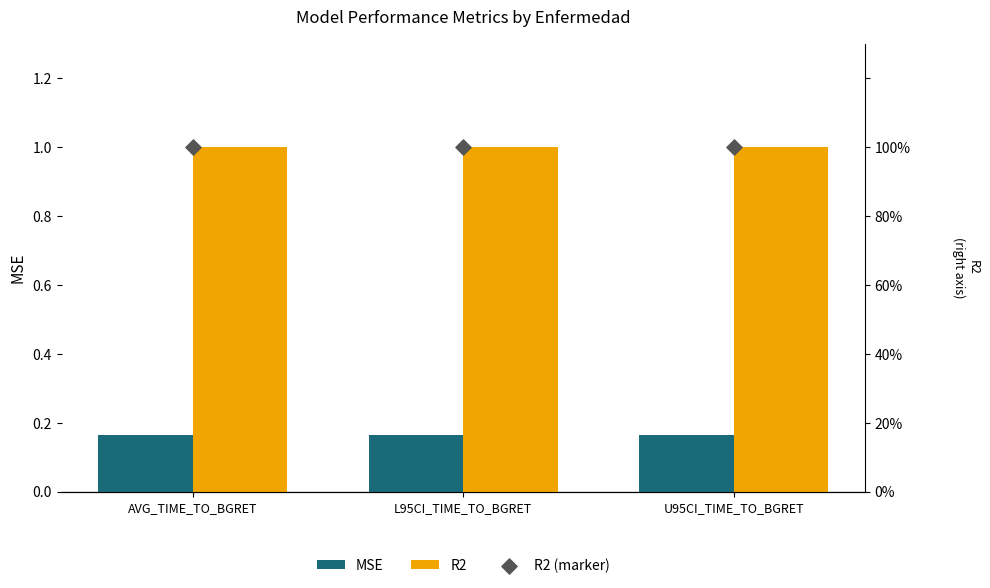

Which series has the largest Y range (max minus min)?

MSE